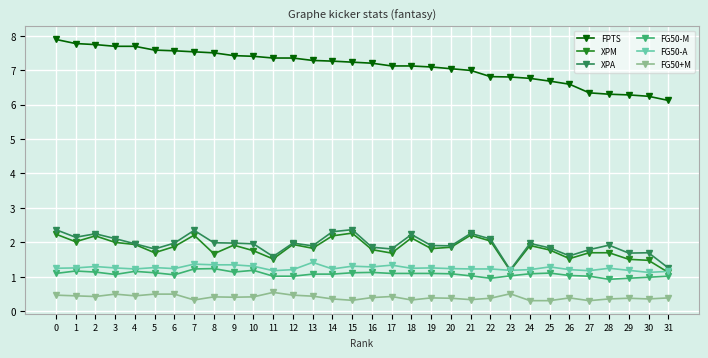

How many distinct data groups are displayed?

6